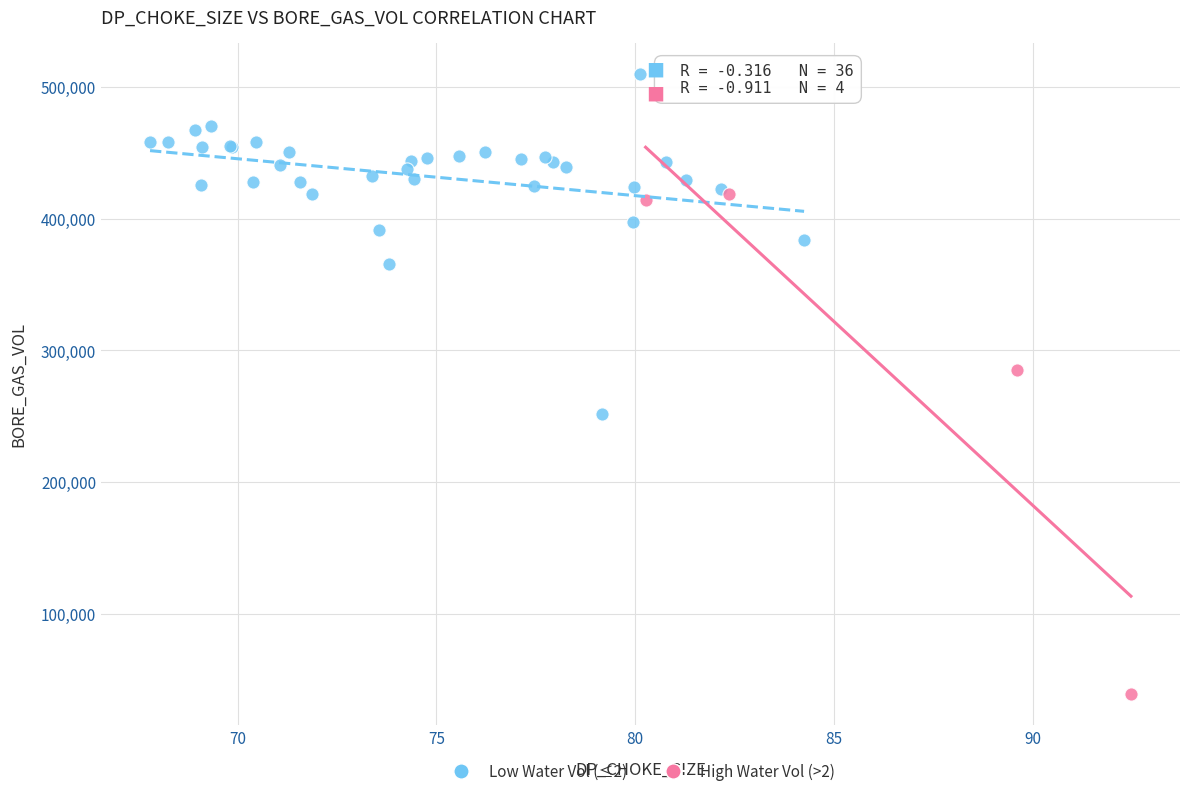

Which series reaches the maximum Y coordinate?

Low Water Vol (≤2)